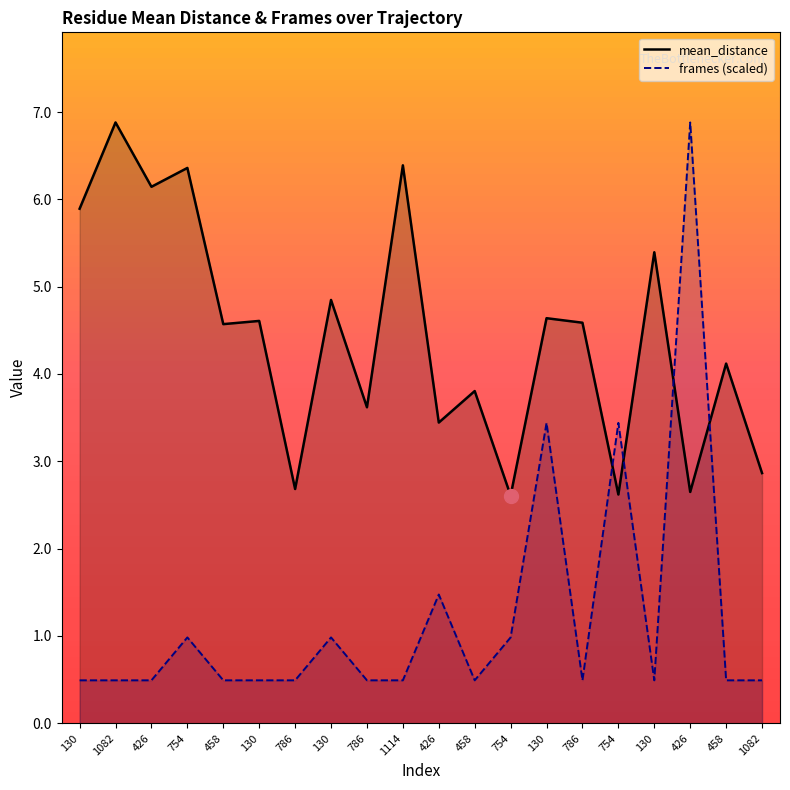

Reading left to right, what are all the values shown in this chart?

mean_distance: 5.9	6.9	6.1	6.4	4.6	4.6	2.7	4.8	3.6	6.4	3.4	3.8	2.6	4.6	4.6	2.6	5.4	2.6	4.1	2.9
frames (scaled): 0.5	0.5	0.5	1.0	0.5	0.5	0.5	1.0	0.5	0.5	1.5	0.5	1.0	3.4	0.5	3.4	0.5	6.9	0.5	0.5